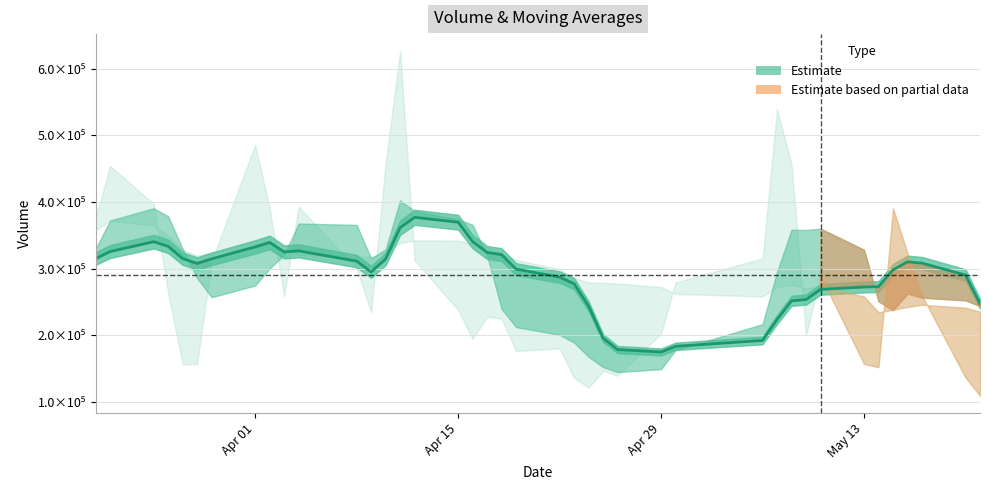

What is the average value?

290357.7